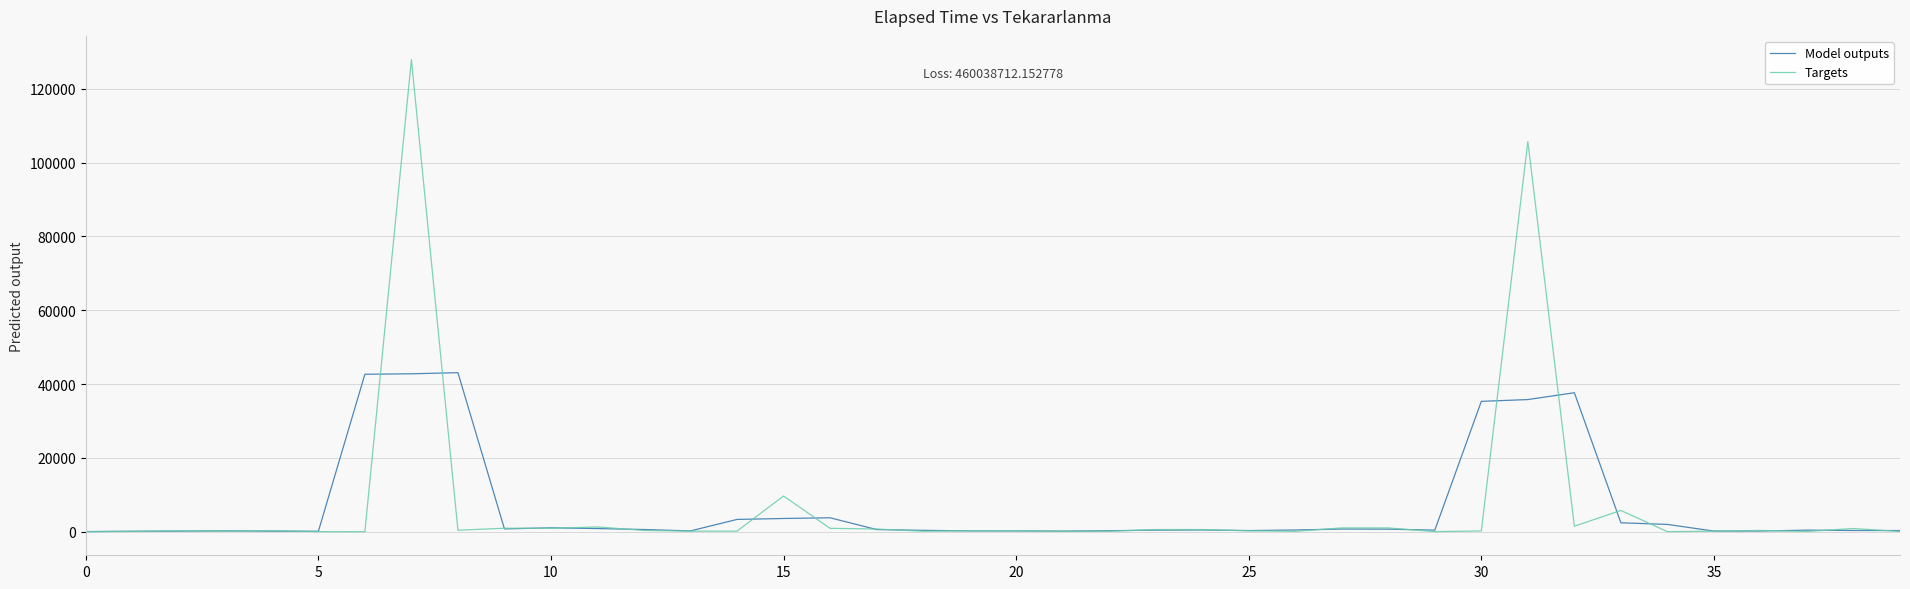

Rank the series by their maximum value, from highest to lowest.

Targets, Model outputs